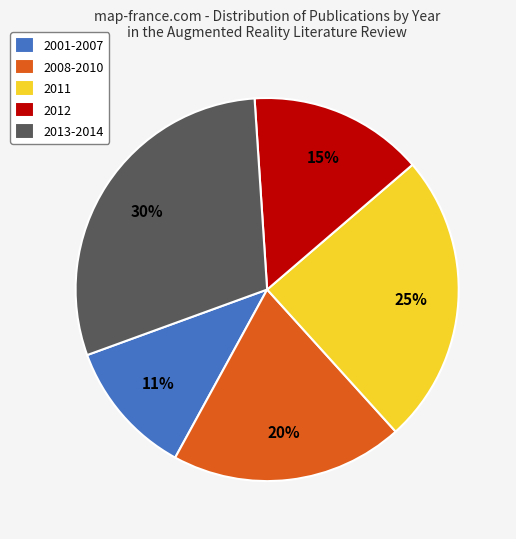

The 2008-2010 slice represents 27% of the pie. True or false?

False